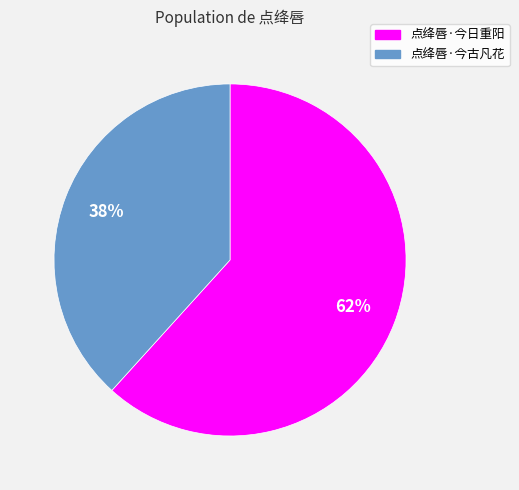

Approximately how many times larger is the value at 点绛唇·今日重阳 compared to 点绛唇·今古凡花?

1.6